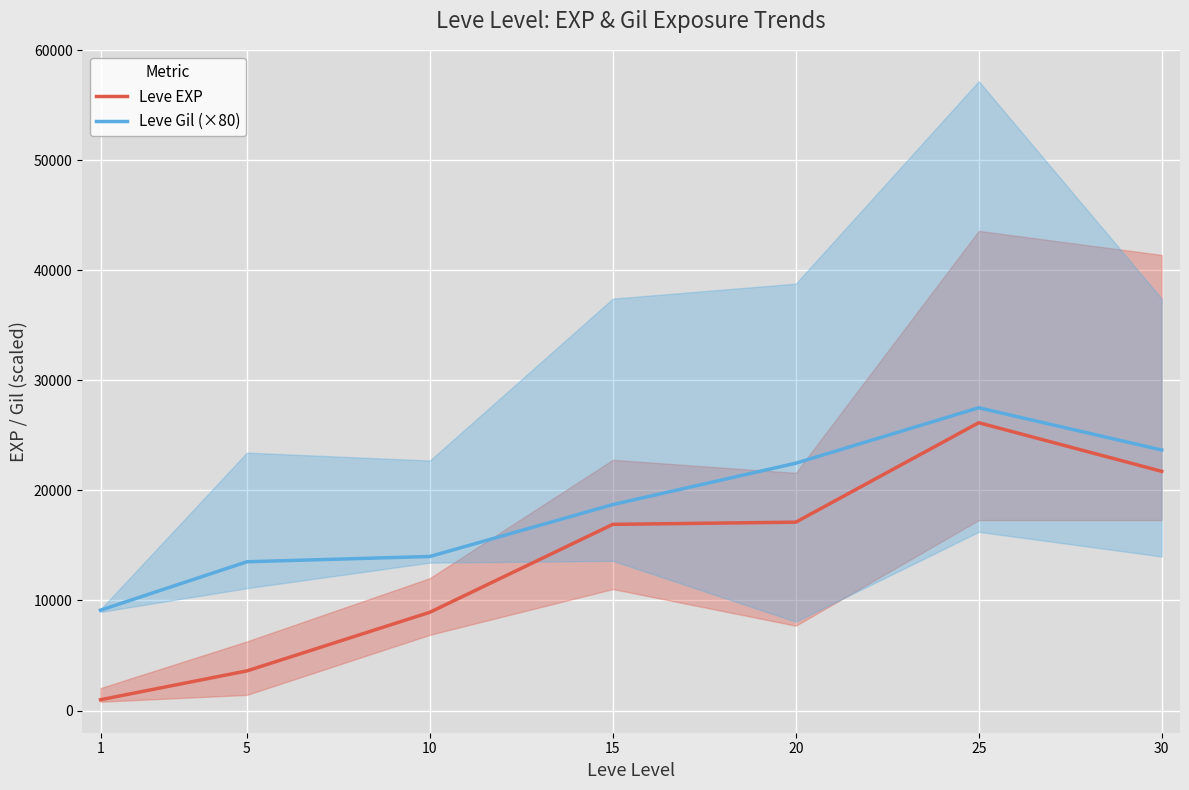

What is the minimum value shown in the chart?

980